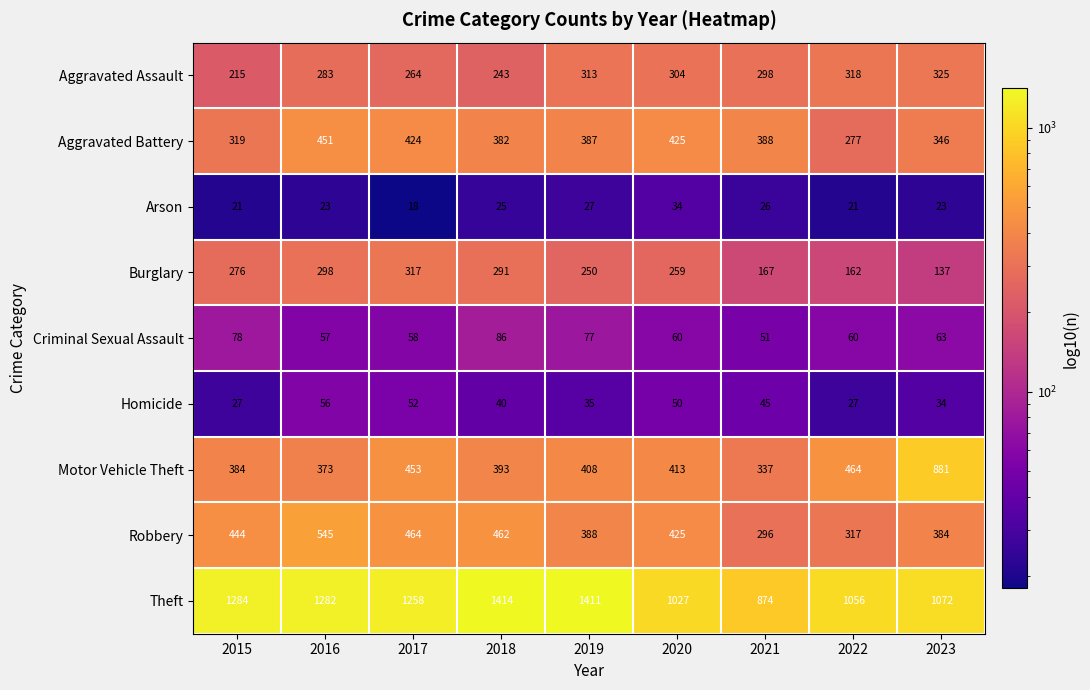

What is the difference between the maximum and minimum values in the Arson series?

16